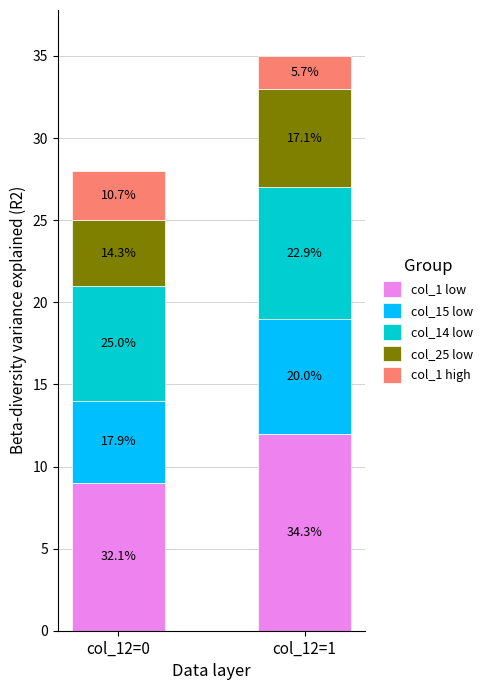

What are all the series names shown in the legend?

col_1 low, col_15 low, col_14 low, col_25 low, col_1 high